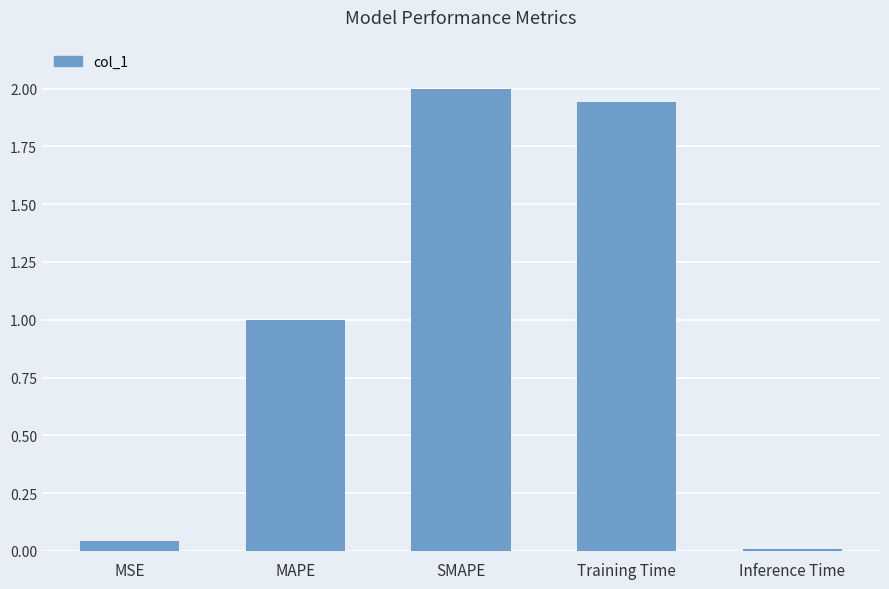

What is the difference between the maximum and minimum values?

2.0